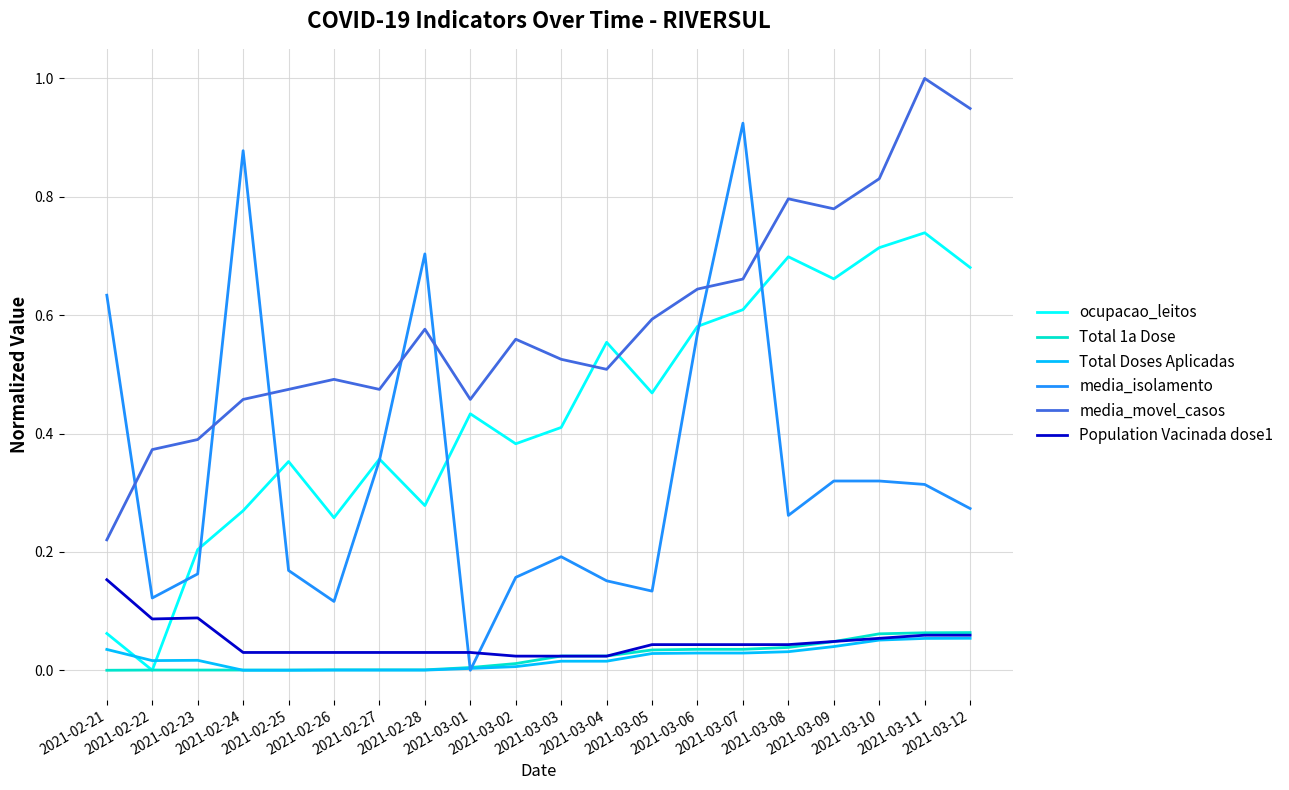

The value of Total Doses Aplicadas at 2021-03-04 is 0.0. True or false?

True